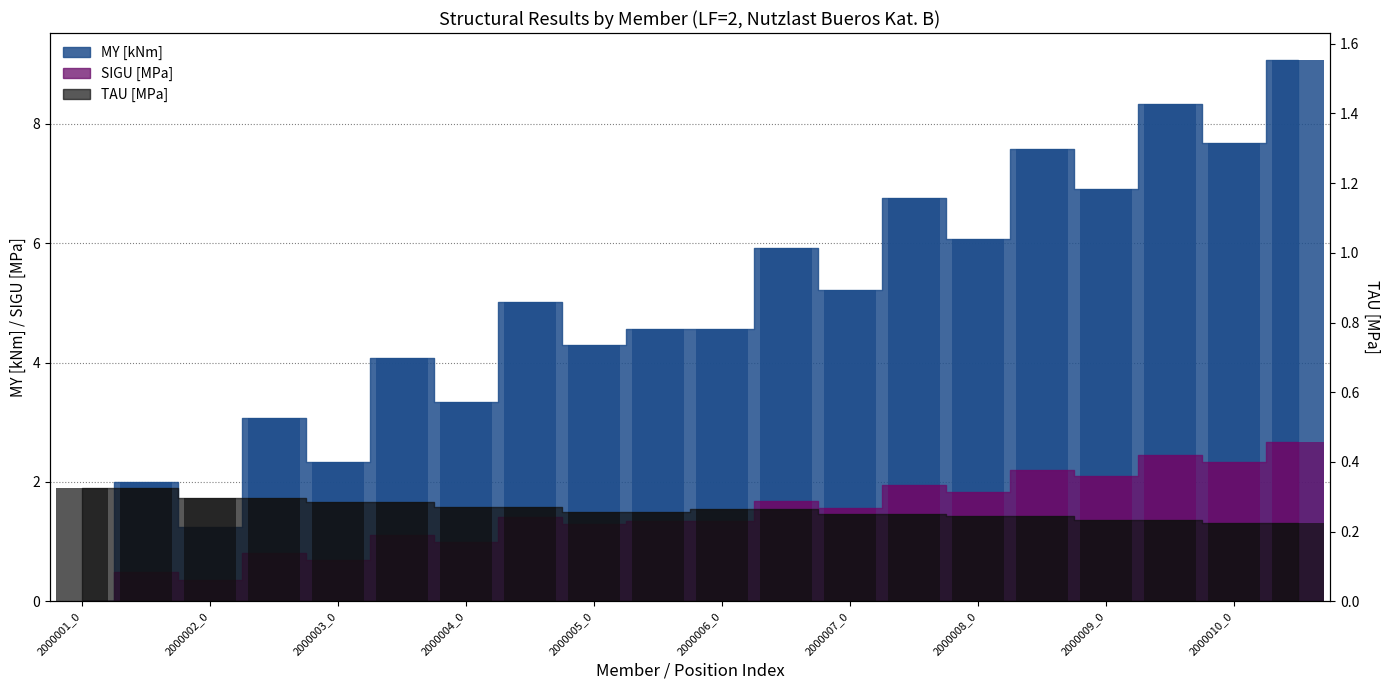

What is the difference between the highest and lowest values at 2000003_1?

3.8